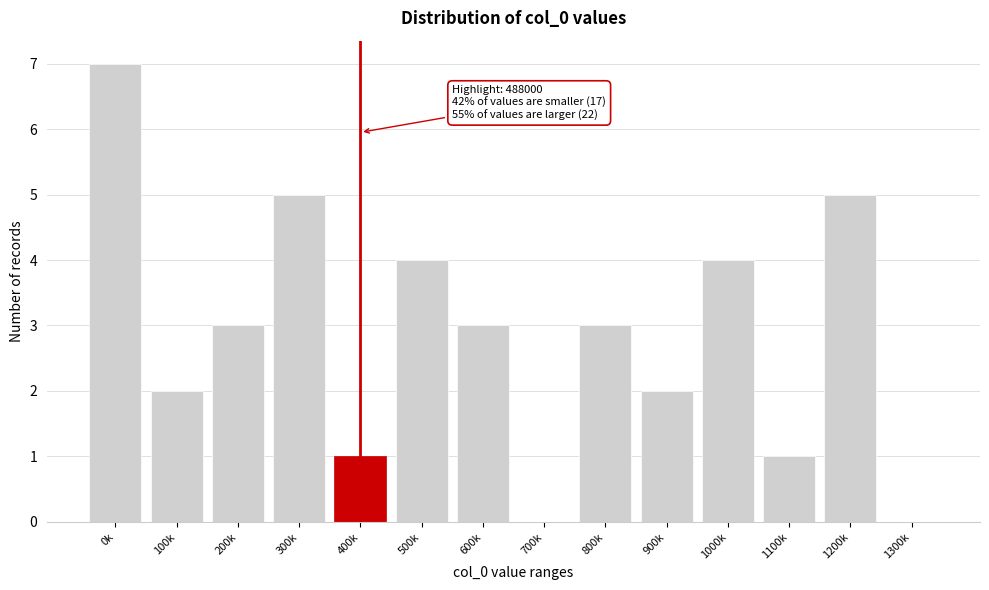

Reading left to right, what are all the values shown in this chart?

0k=7	100k=2	200k=3	300k=5	400k=1	500k=4	600k=3	700k=0	800k=3	900k=2	1000k=4	1100k=1	1200k=5	1300k=0